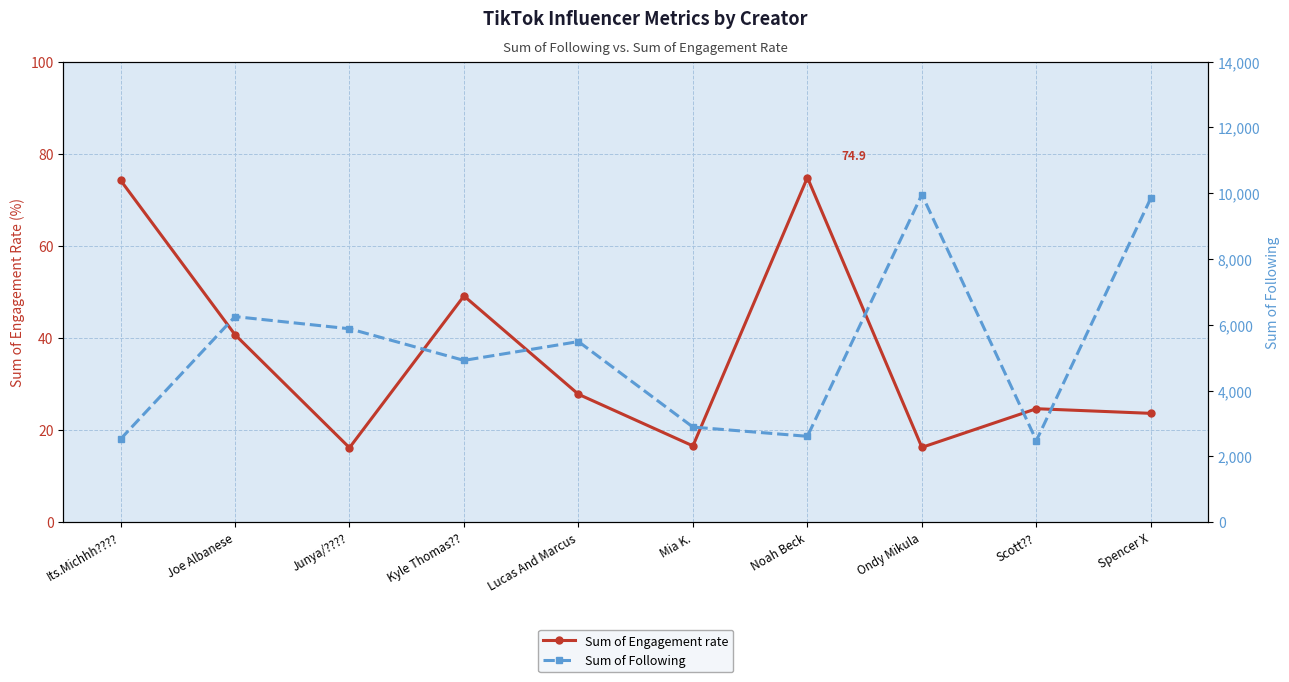

List the series in order of their overall mean, lowest first.

Sum of Engagement rate, Sum of Following